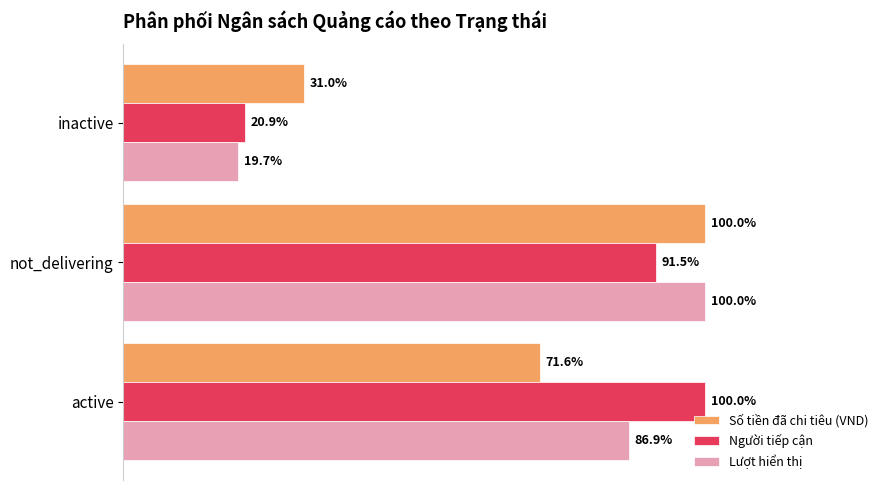

At which label does Người tiếp cận reach its peak?

active